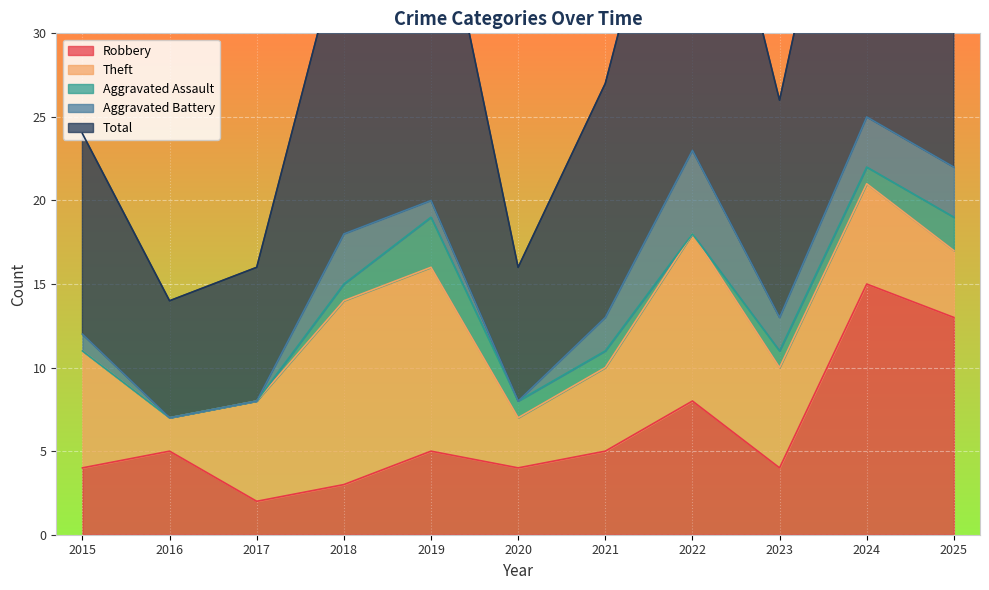

Reading left to right, list all the values displayed in this chart.

Robbery: 4	5	2	3	5	4	5	8	4	15	13
Theft: 7	2	6	11	11	3	5	10	6	6	4
Aggravated Assault: 0	0	0	1	3	1	1	0	1	1	2
Aggravated Battery: 1	0	0	3	1	0	2	5	2	3	3
Total: 12	7	8	18	21	8	14	24	13	25	22